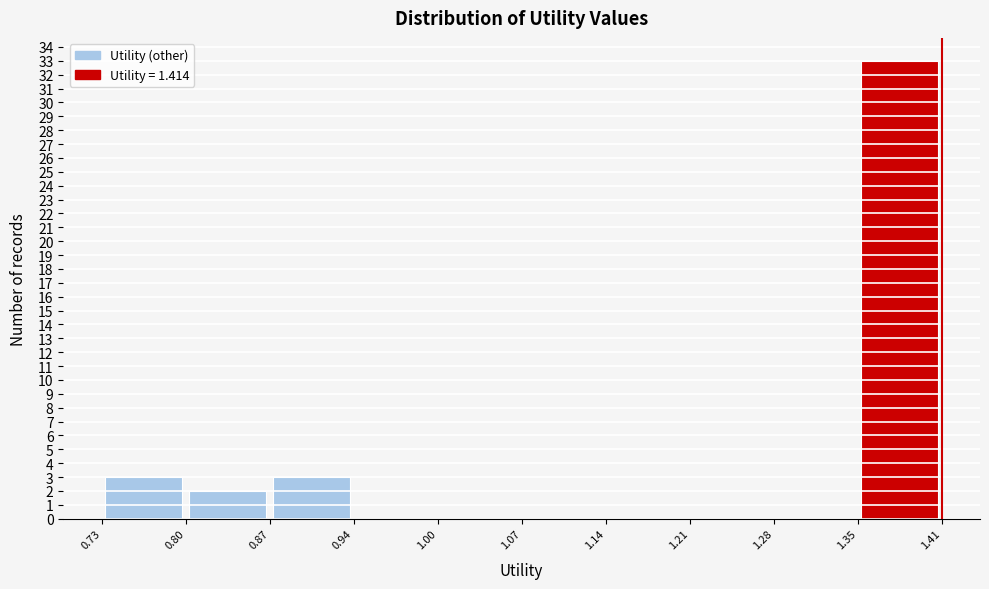

Reading left to right, transcribe this chart: for each bar, give the range it covers on the x-axis and its height. The values are not printed on the chart, so give them approximately, as read against the axis.

0.73 to 0.80: 3
0.80 to 0.87: 2
0.87 to 0.94: 3
0.94 to 1.00: 0
1.00 to 1.07: 0
1.07 to 1.14: 0
1.14 to 1.21: 0
1.21 to 1.28: 0
1.28 to 1.35: 0
1.35 to 1.41: 33